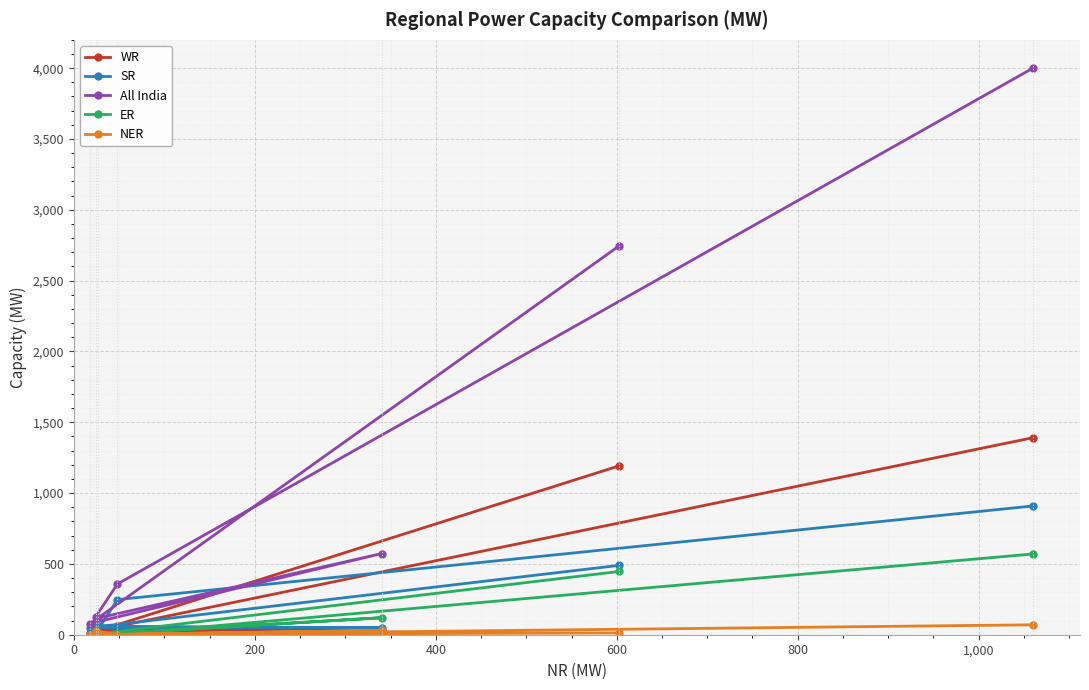

What is the maximum value for All India?

4000